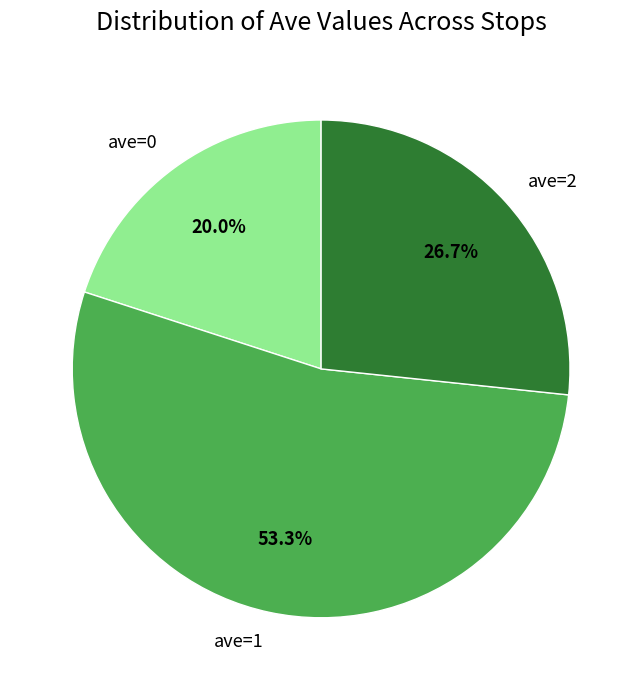

Is the sum of ave=1 and ave=0 greater than half?

Yes